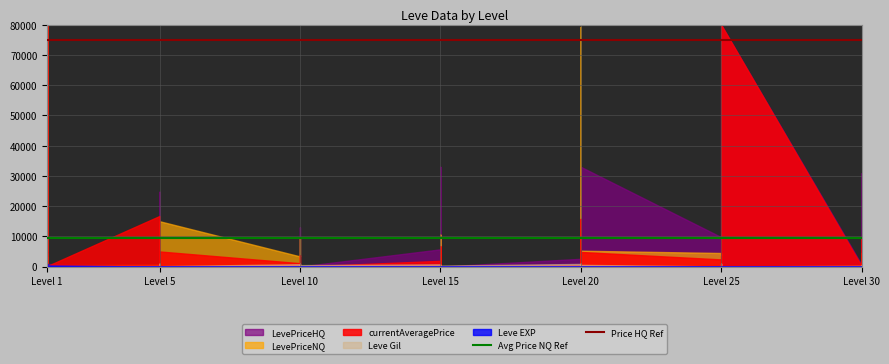

The Avg Price NQ Ref series shows 9500 at Level 1. True or false?

True